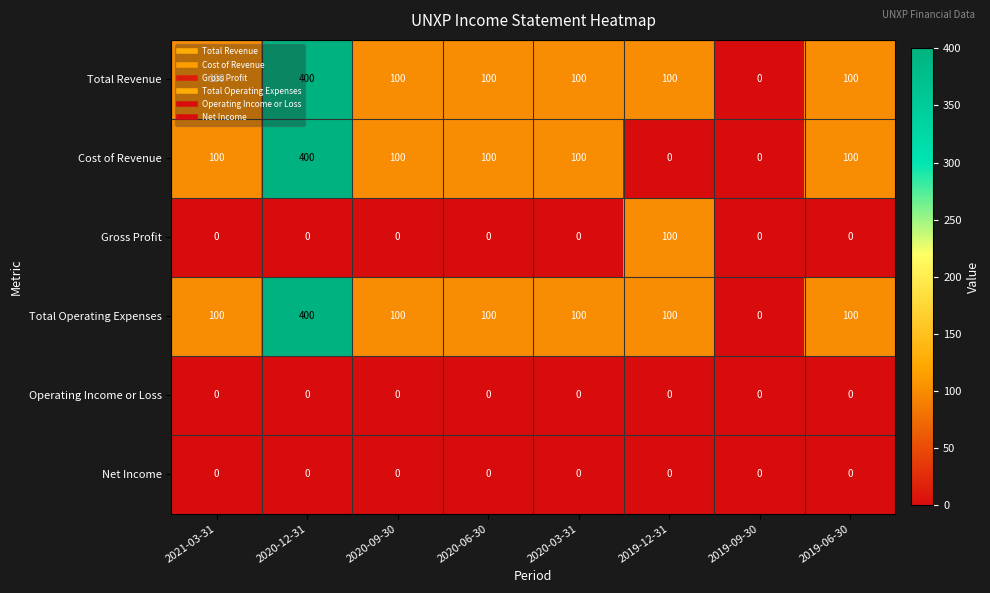

How many data points does each series have?

8